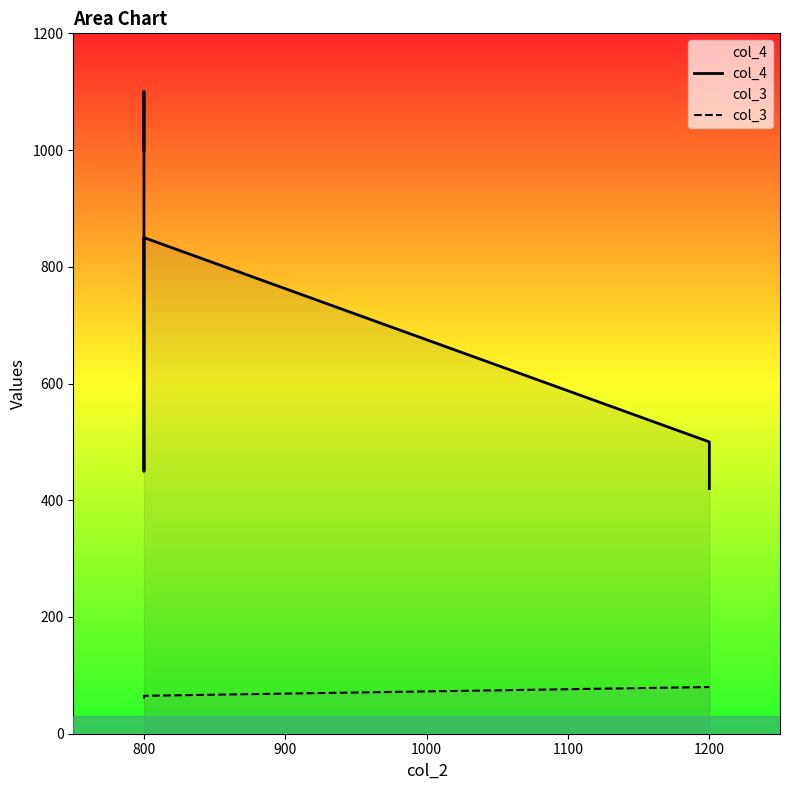

Reading left to right, list all the values displayed in this chart.

col_4: 1000	1100	450	850	500	420
col_3: 60	60	65	65	80	80